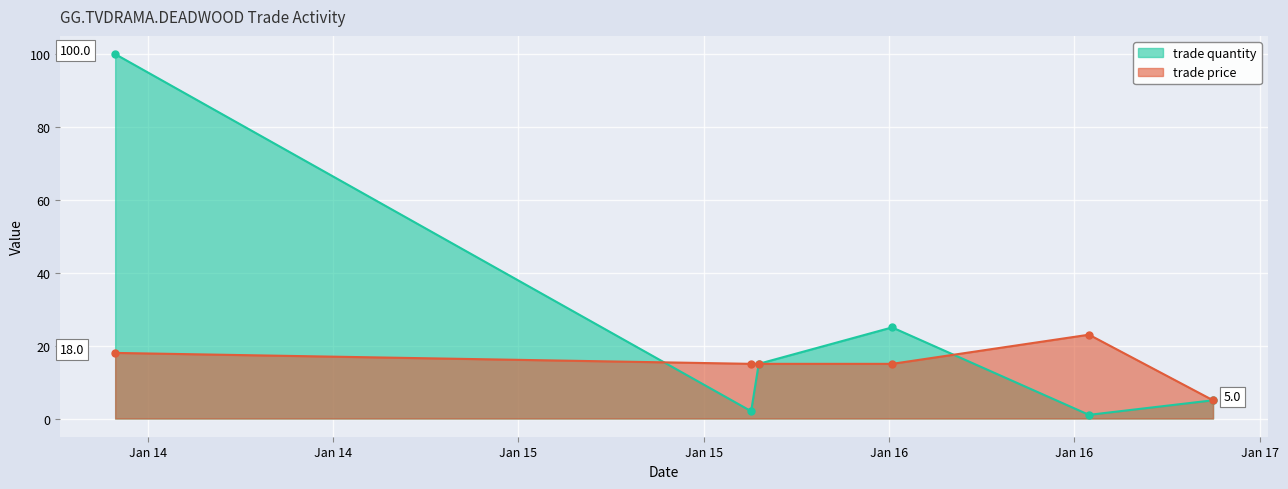

What is the average value of the trade price series?

15